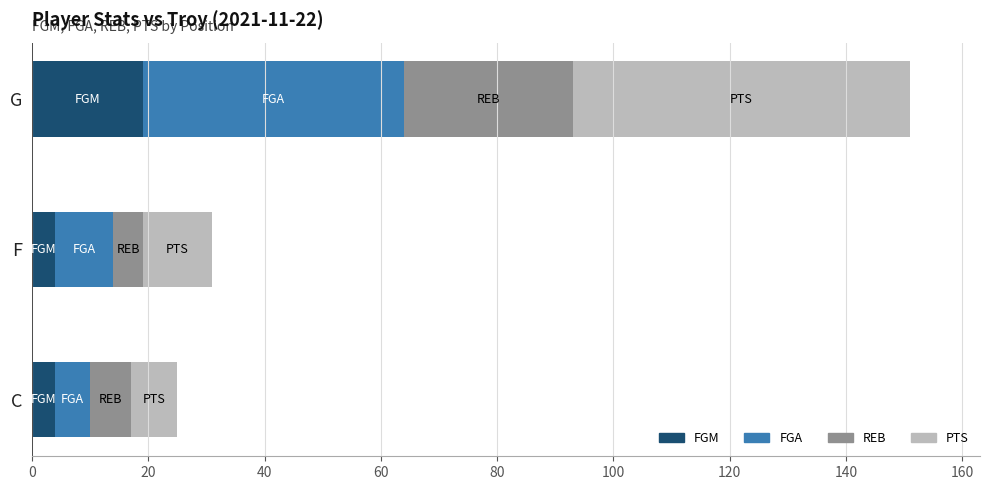

The FGM series shows 28 at G. True or false?

False